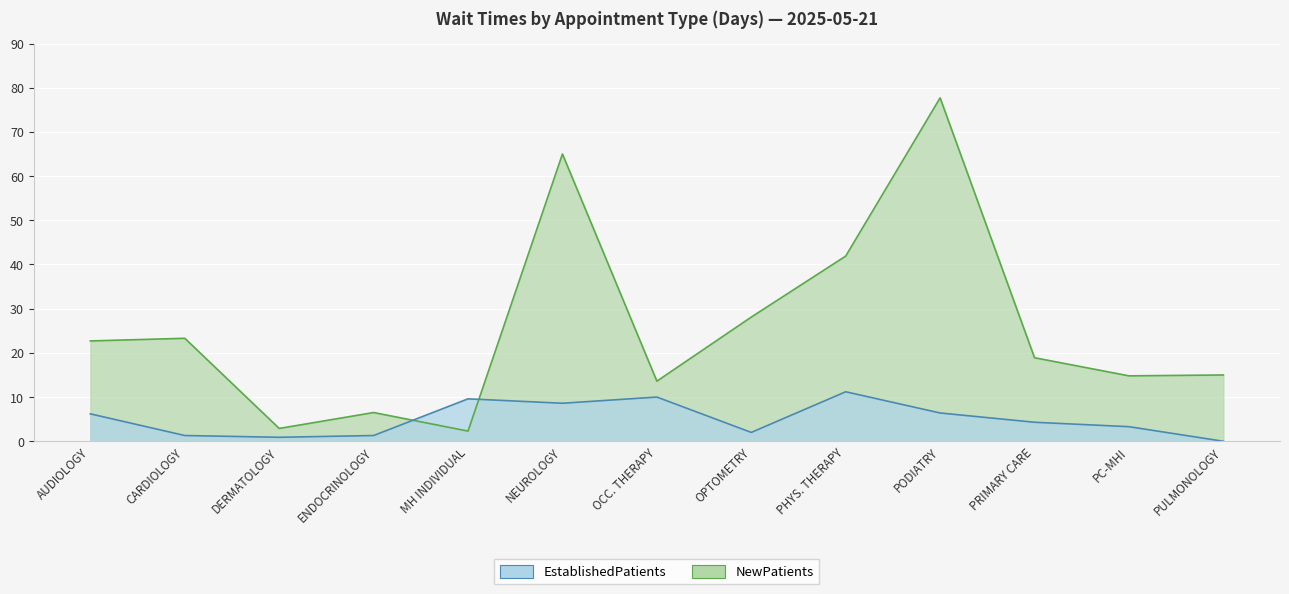

What is the label of the 3rd point from the left?

DERMATOLOGY